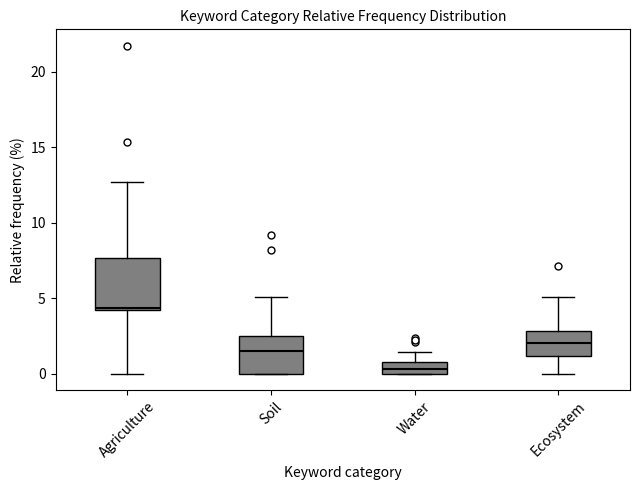

Where does the upper whisker of the box for Soil end on the y-axis? The values are not printed on the chart, so give them approximately, as read against the axis.

5.0